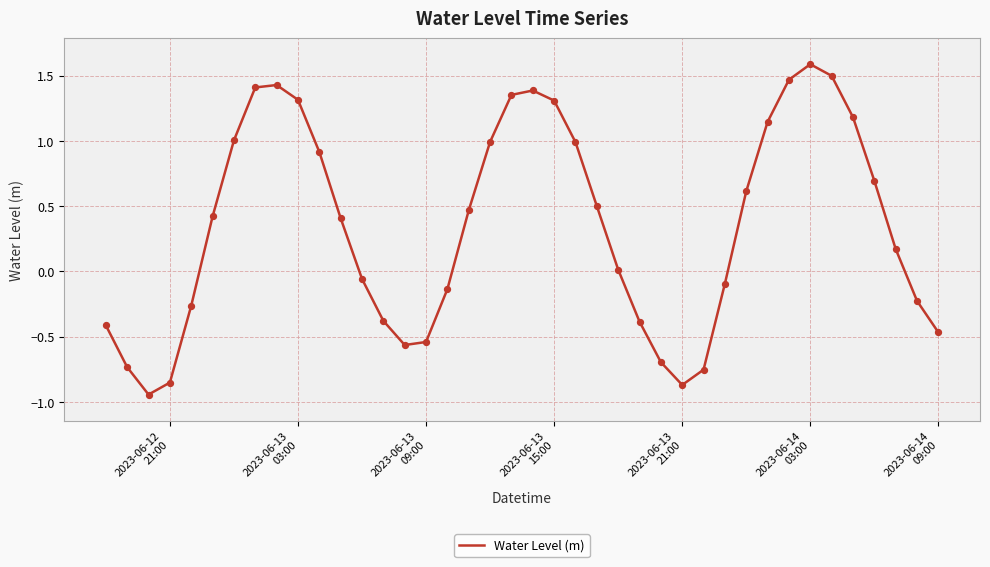

What is the difference between the maximum and minimum values?

2.5